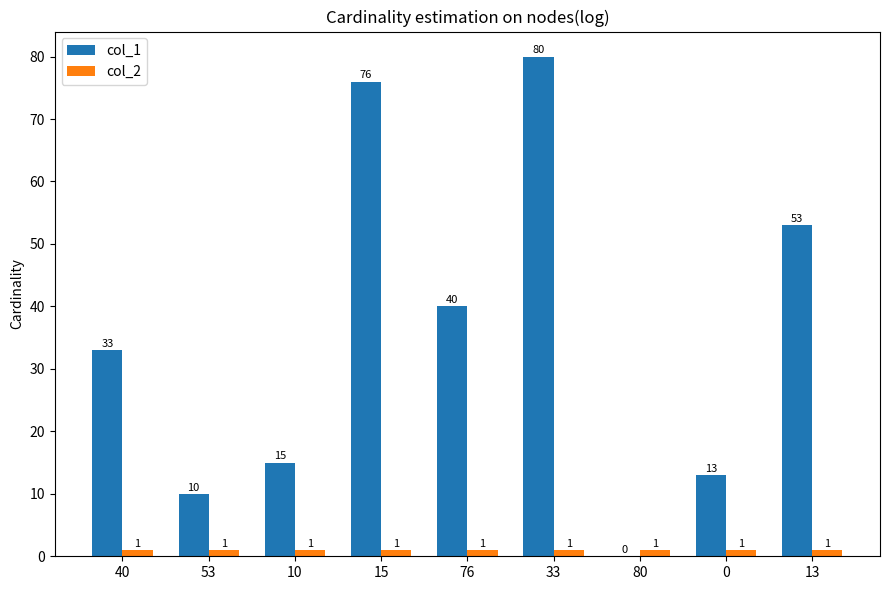

At which label does col_1 reach its peak?

33